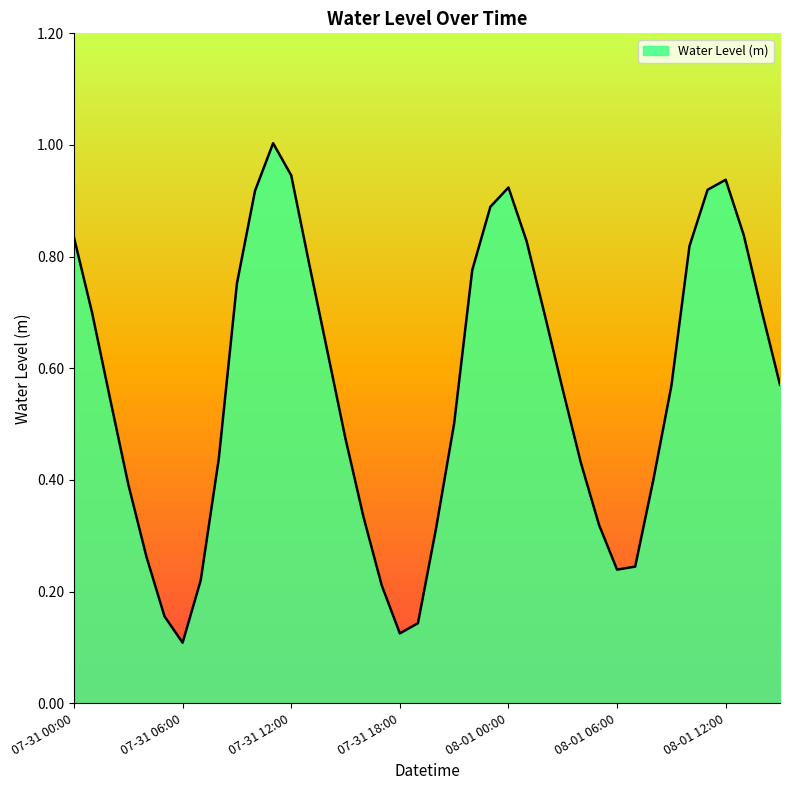

What is the maximum value shown in the chart?

1.0